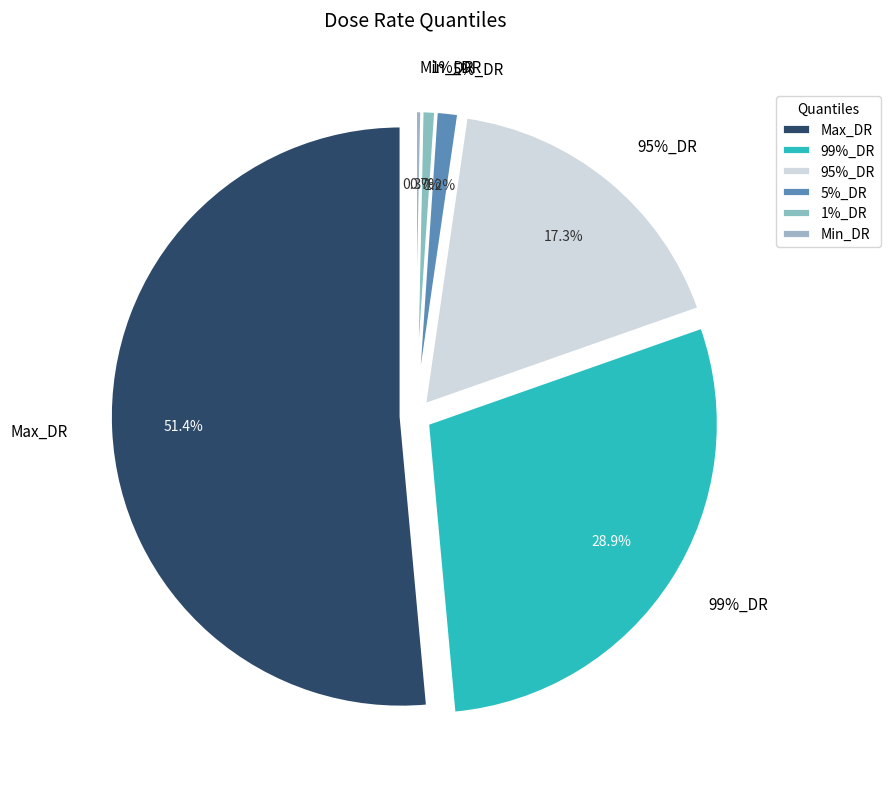

Which has a higher value, 95%_DR or Max_DR?

Max_DR